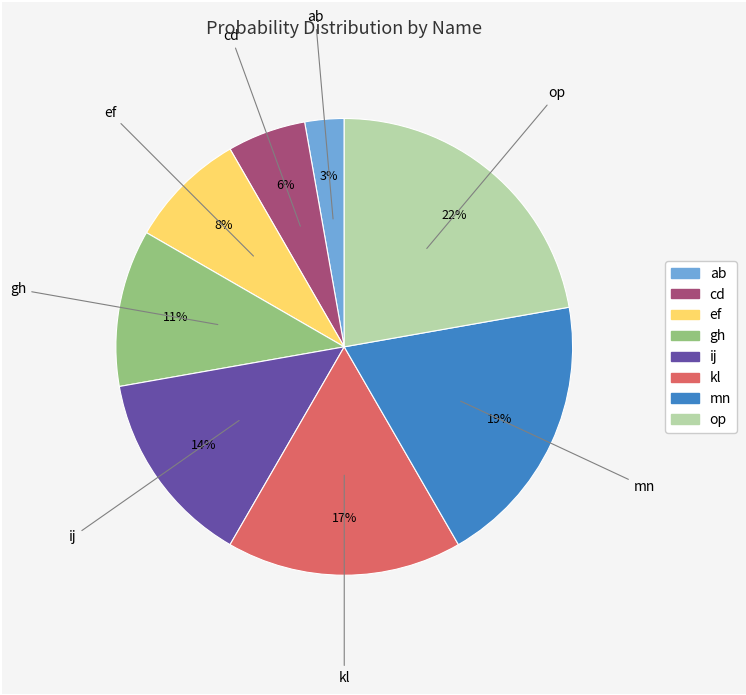

To the nearest percent, what portion does ij represent?

14%